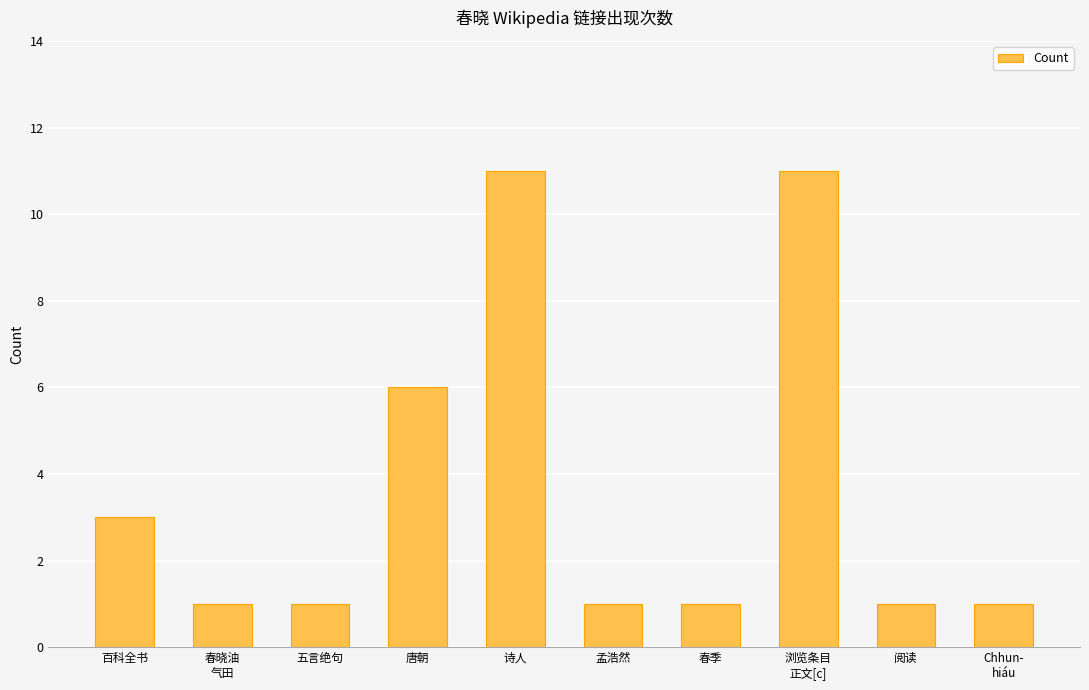

Read the value at 百科全书.

3